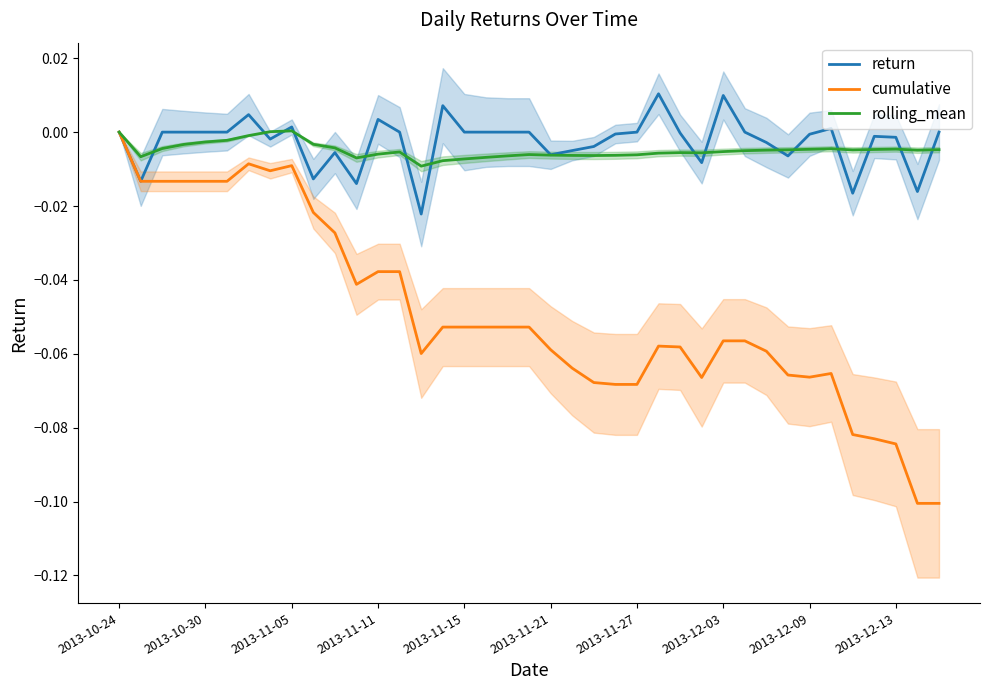

At which label does cumulative reach its peak?

2013-10-24